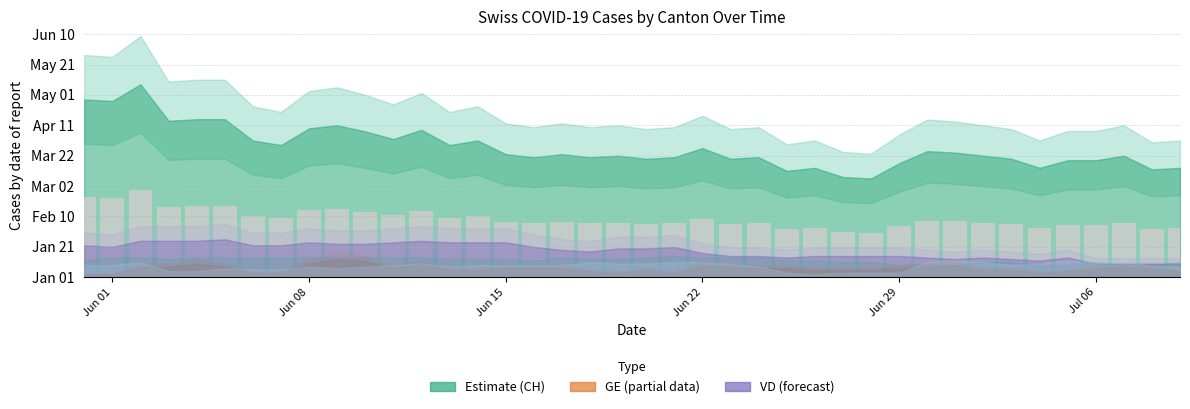

Are the bars horizontal?

No